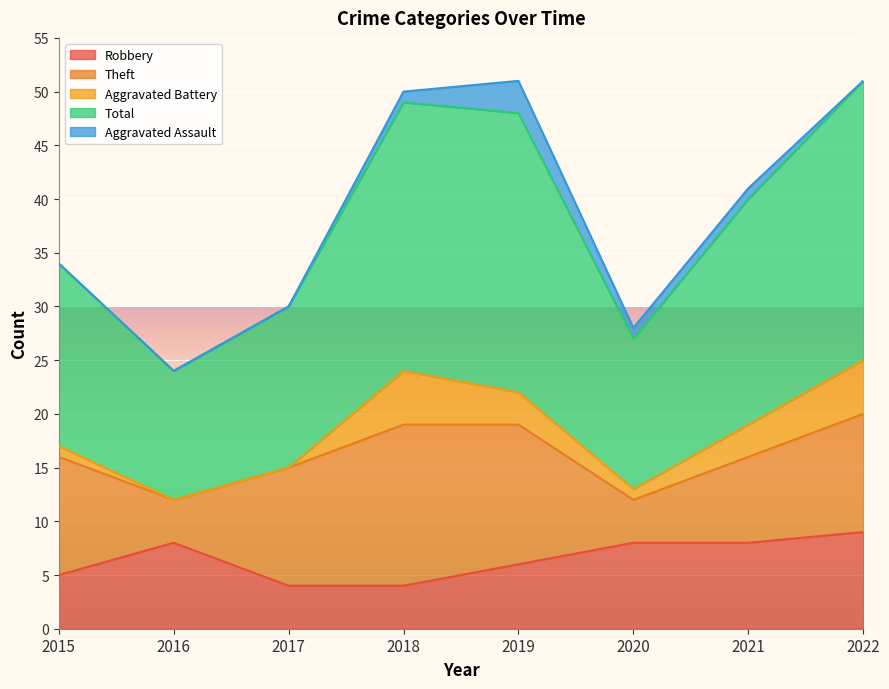

The Aggravated Battery series shows 2 at 2020. True or false?

False